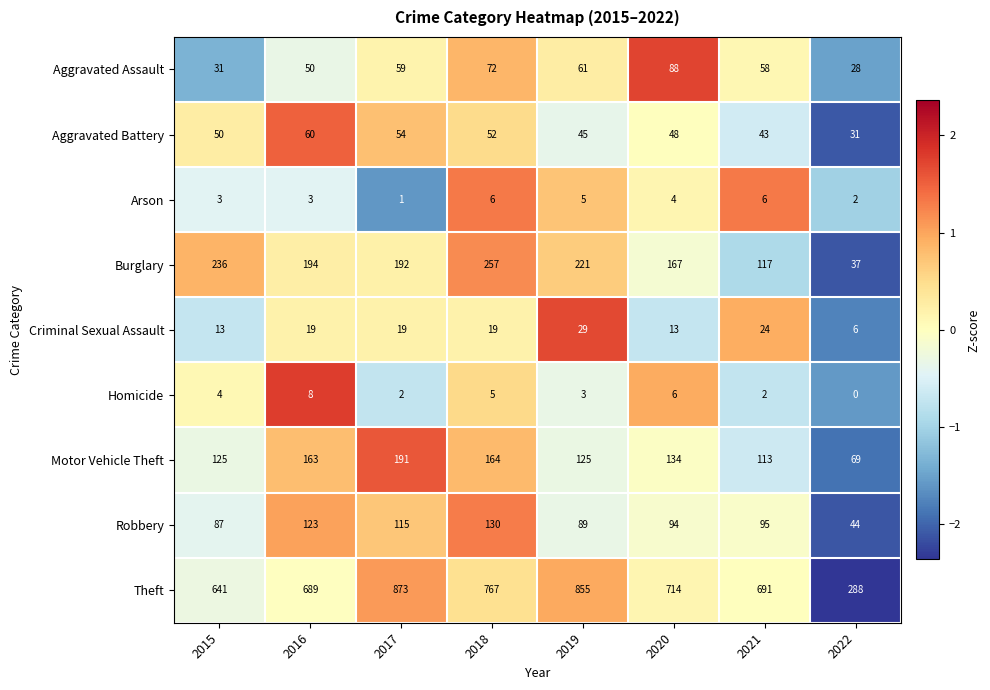

The value of Burglary at 2020 is 294. True or false?

False